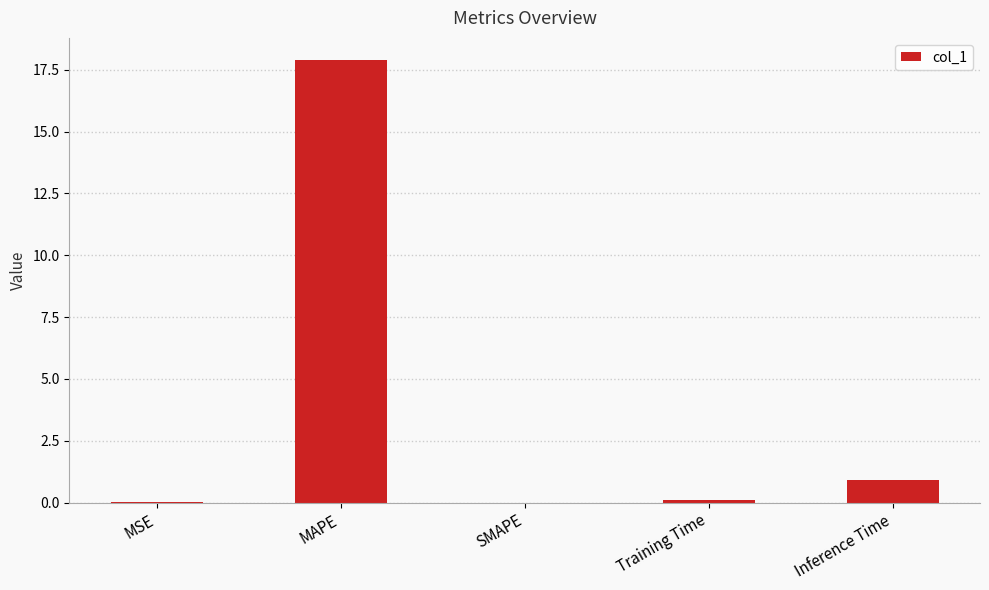

What is the change in value from MAPE to Inference Time?

-17.0